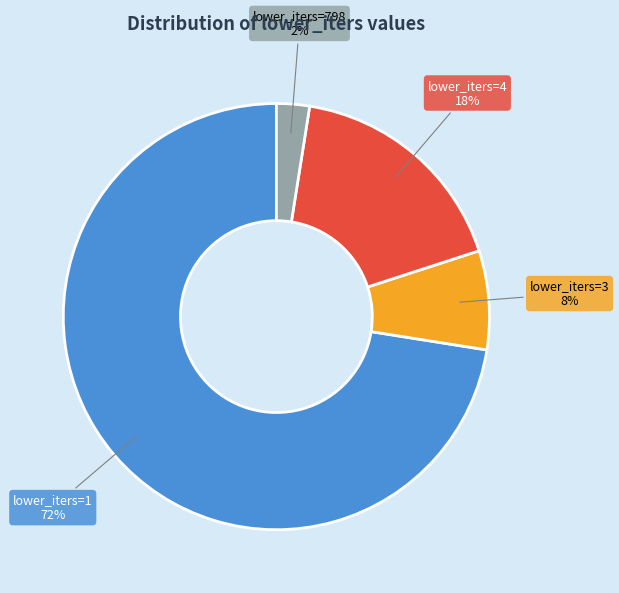

How many segments does this pie chart have?

4